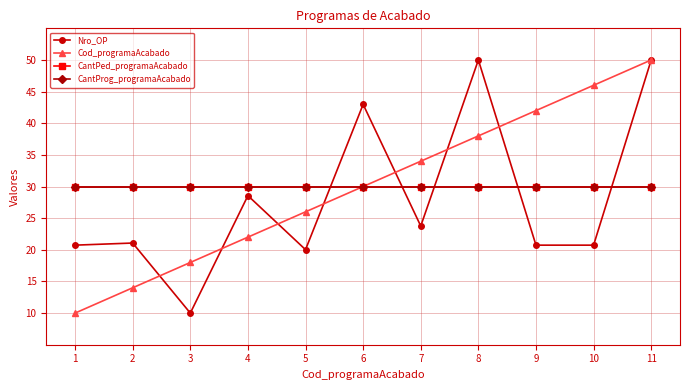

List the labels in order of Nro_OP value, largest first.

8, 11, 6, 4, 7, 2, 1, 9, 10, 5, 3